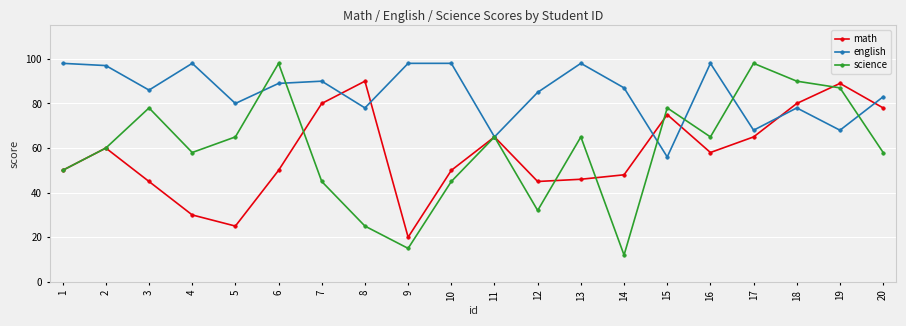

What are all the series names shown in the legend?

math, english, science